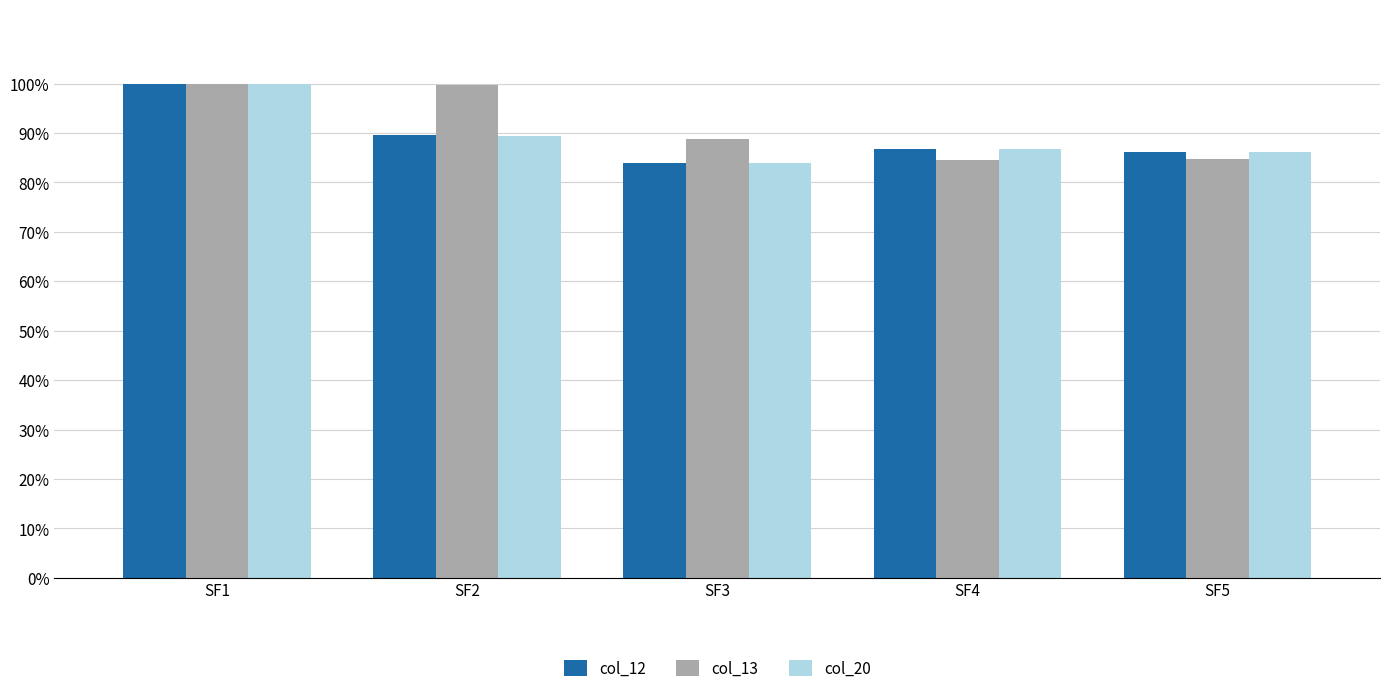

Does the chart contain stacked bars?

No